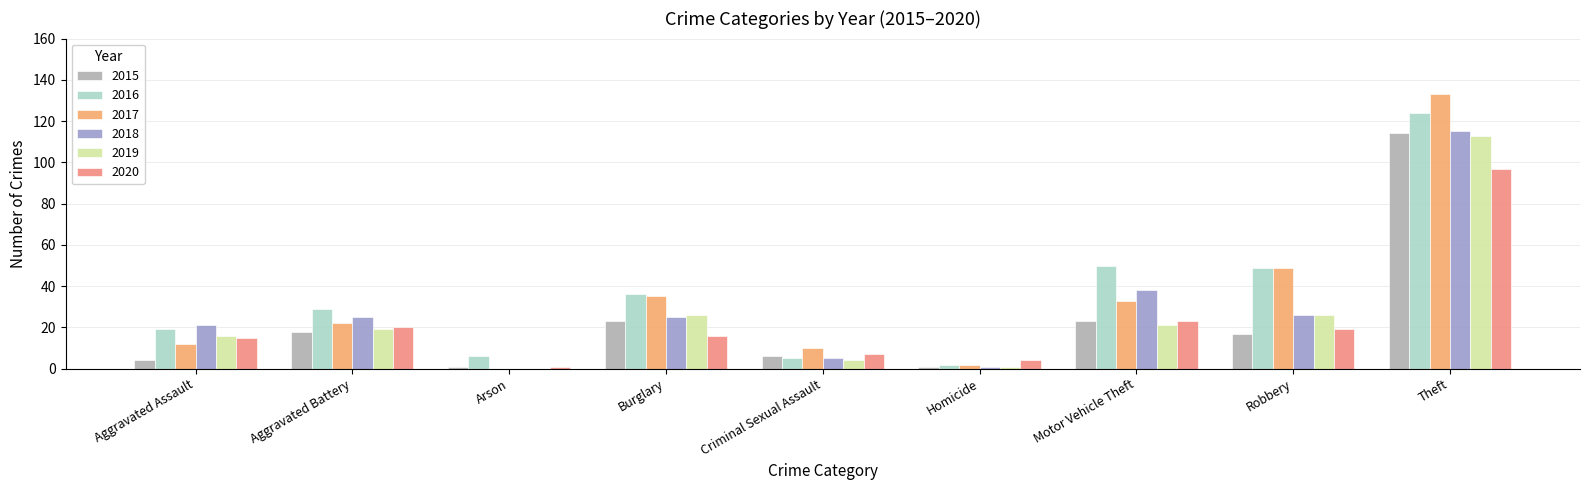

Reading left to right, what are all the values shown in this chart?

2015: 4	18	1	23	6	1	23	17	114
2016: 19	29	6	36	5	2	50	49	124
2017: 12	22	0	35	10	2	33	49	133
2018: 21	25	0	25	5	1	38	26	115
2019: 16	19	0	26	4	1	21	26	113
2020: 15	20	1	16	7	4	23	19	97